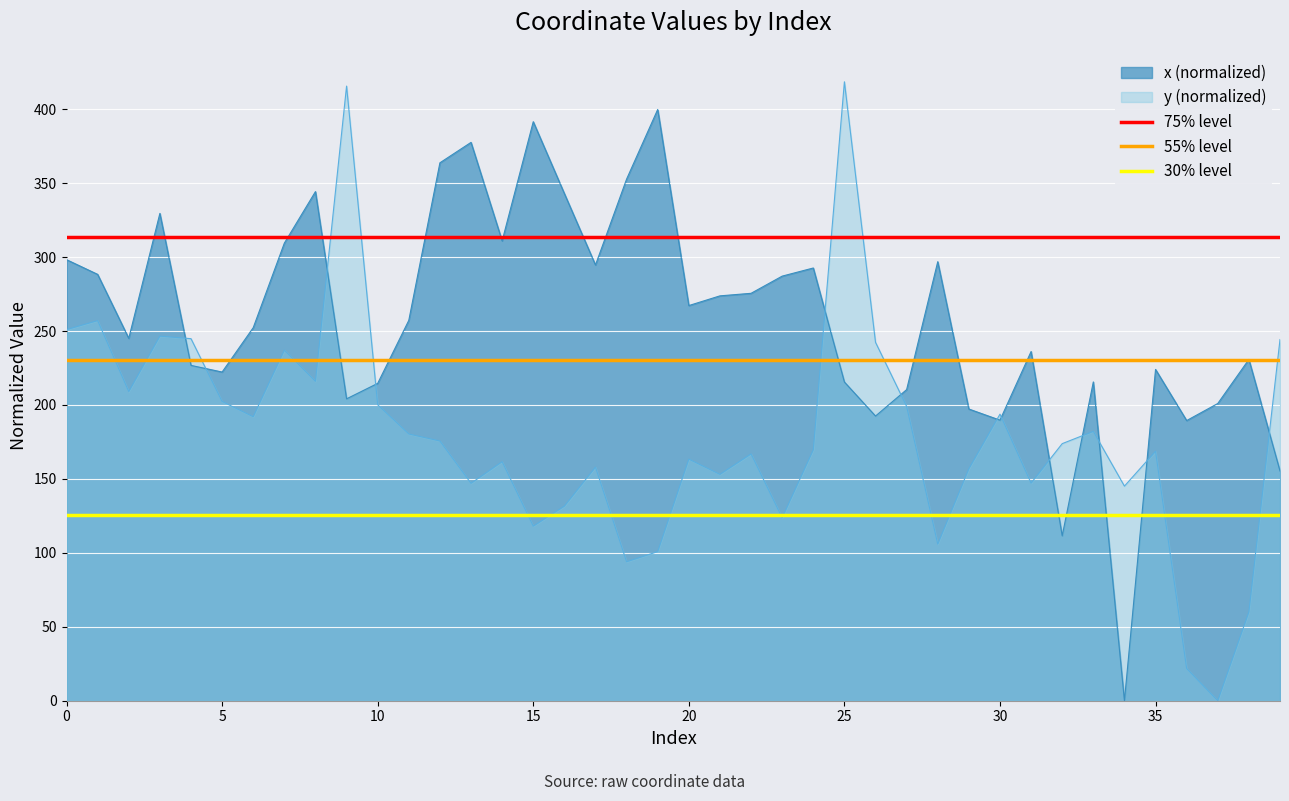

The value of x (normalized) at 25 is 215.5. True or false?

True